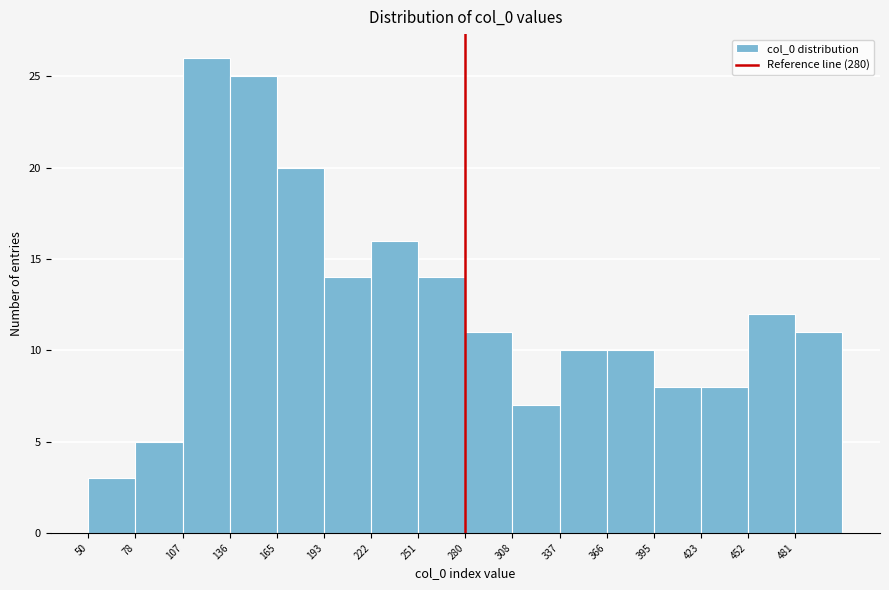

What is the height of the bar covering 135 to 165 on the x-axis? Neither the bar edges nor the heights are printed on the chart, so give them approximately, as read against the axes.

25